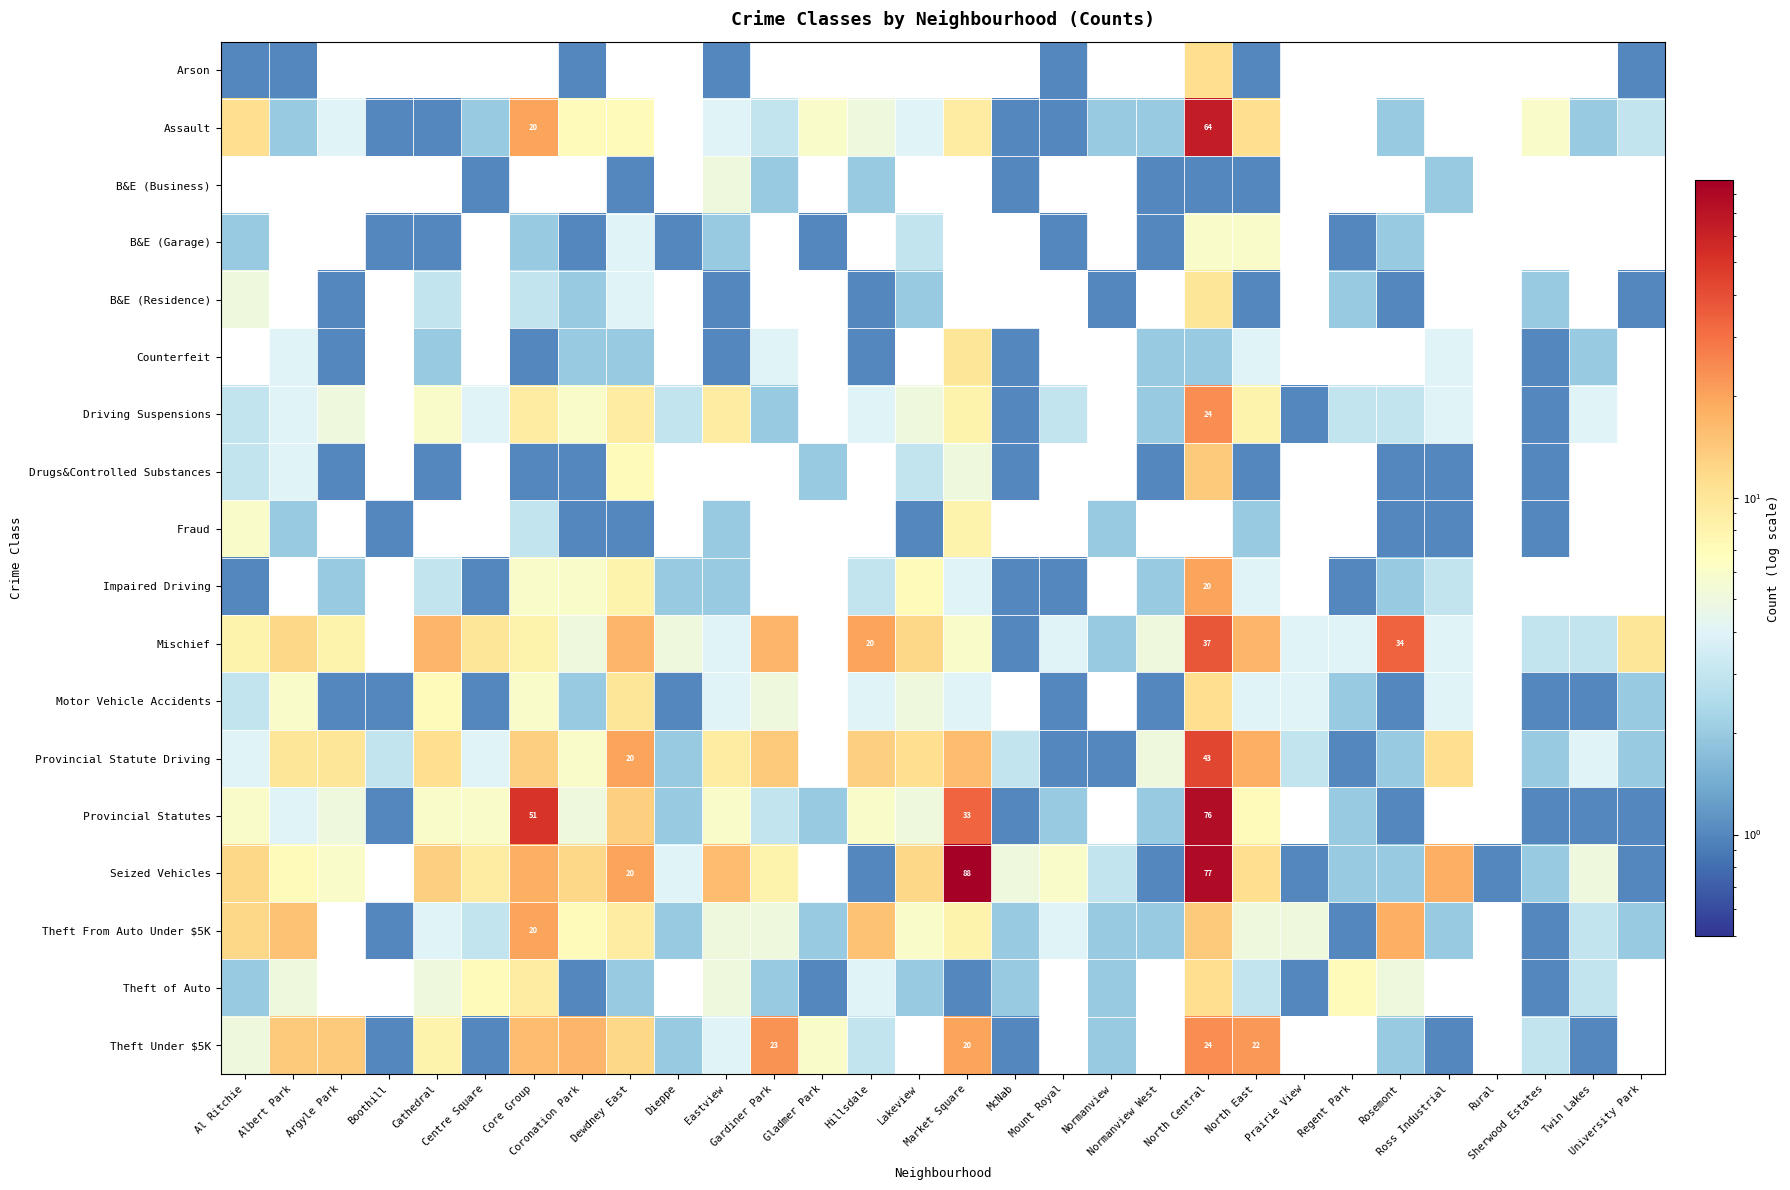

How many data points does each series have?

30